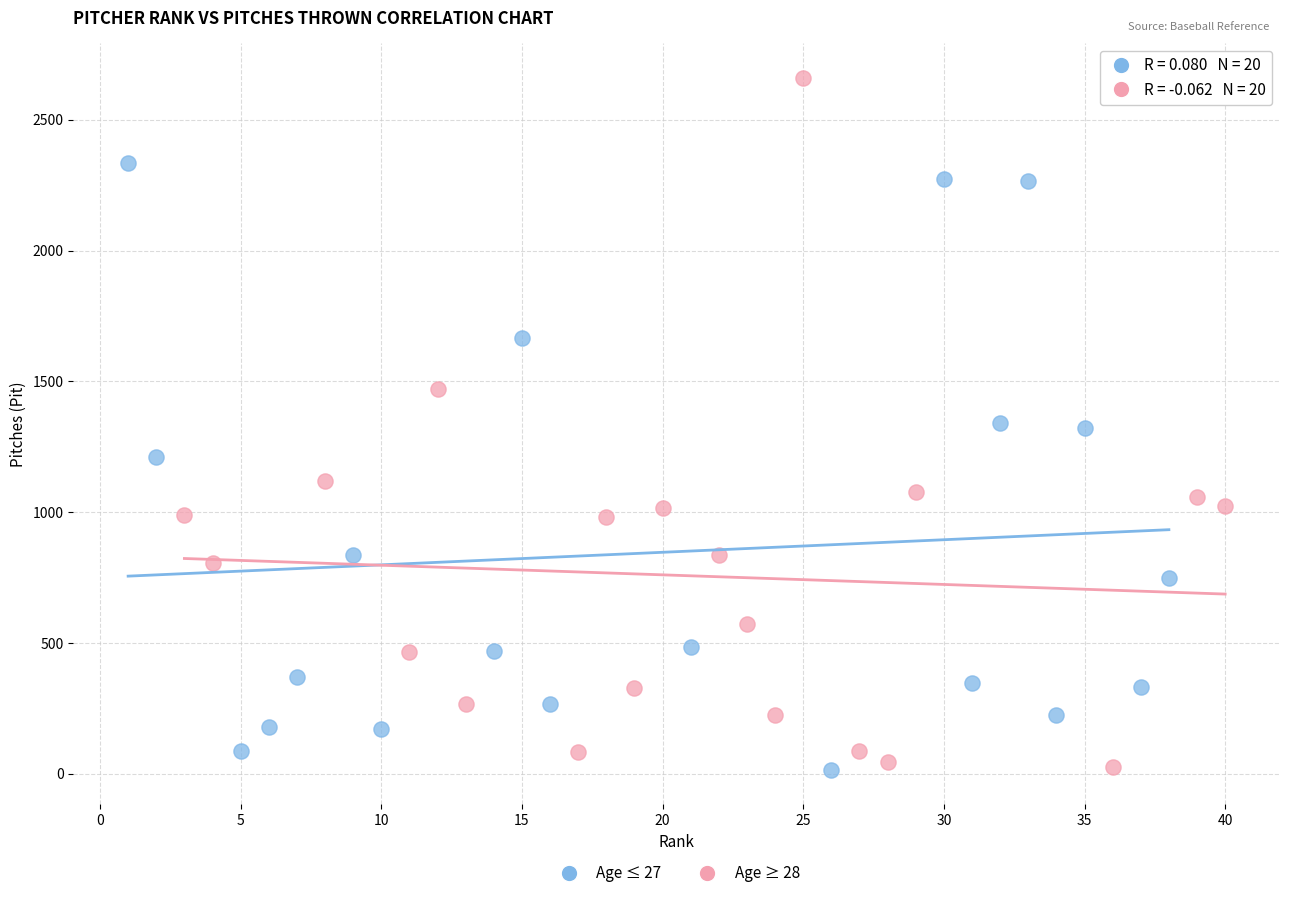

Which series has the largest Y range (max minus min)?

Age ≥ 28